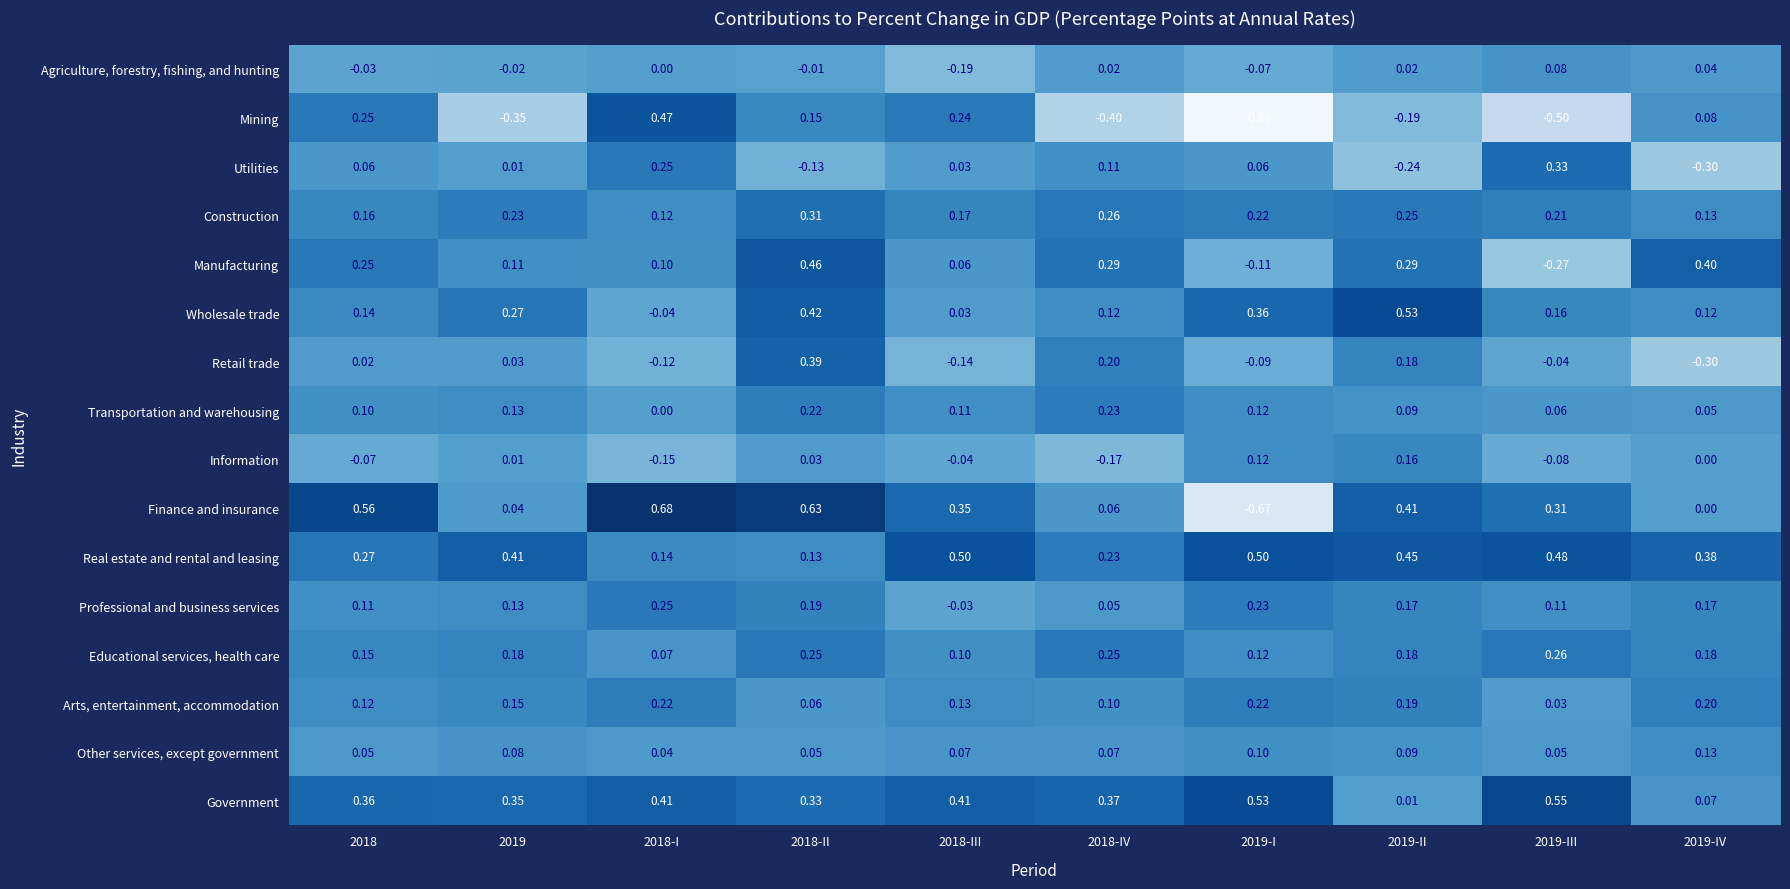

Is the value of Educational services, health care at 2018-I greater than the value of Manufacturing at 2018-II?

No